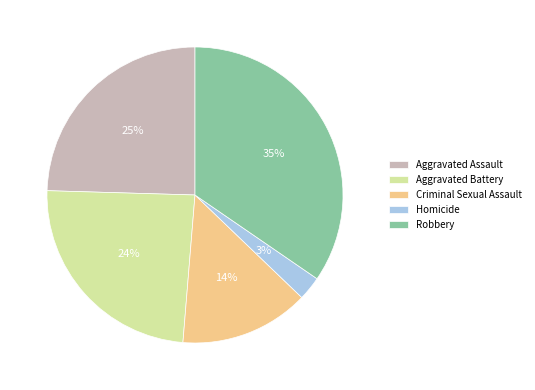

Which has a higher value, Robbery or Aggravated Battery?

Robbery